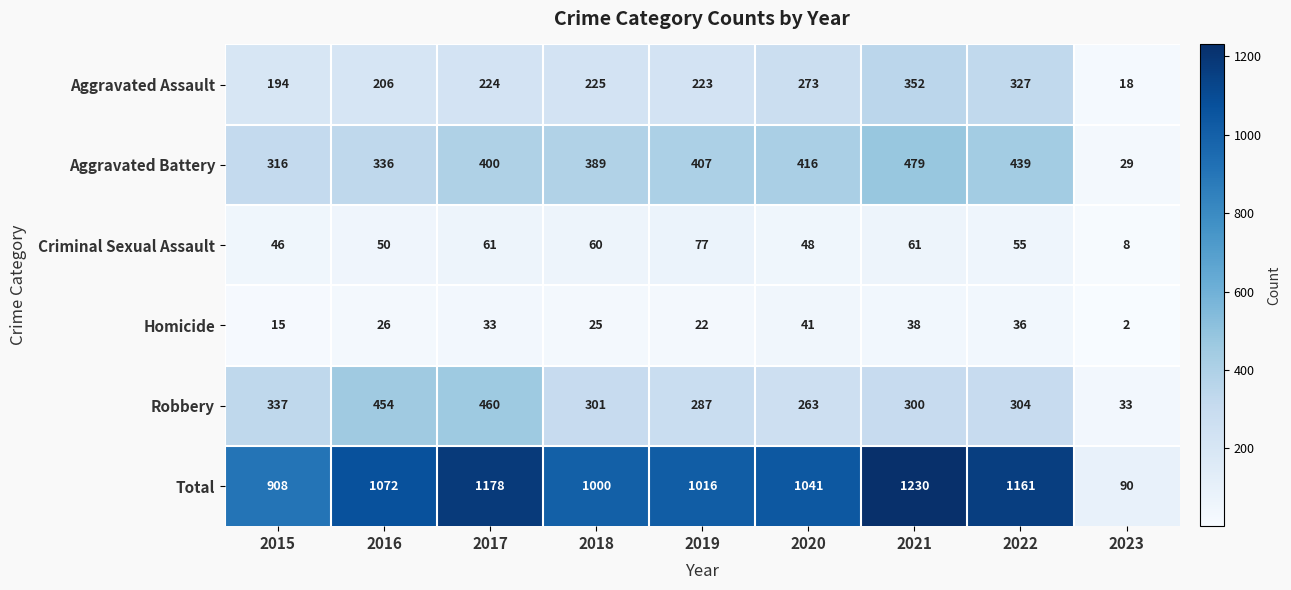

What is the spread (max minus min) of values at 2016?

1046